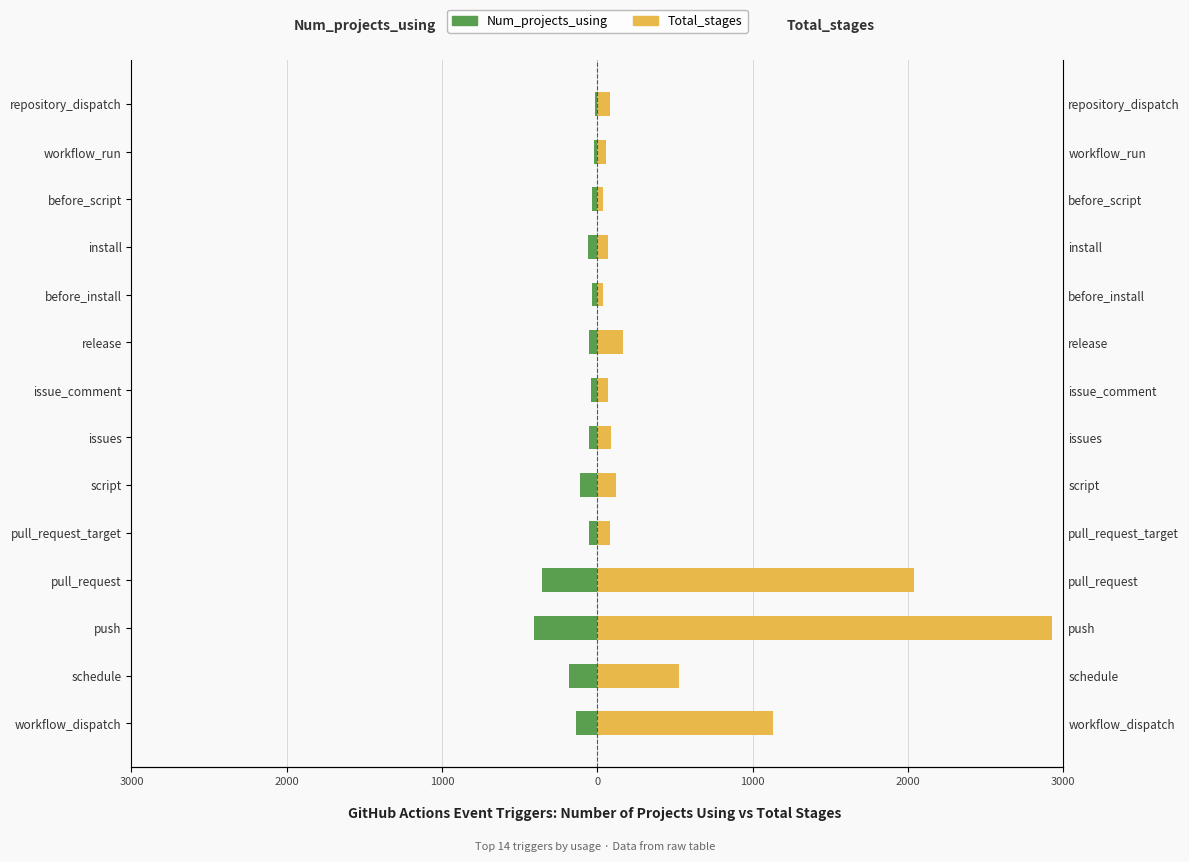

Is the value of Num_projects_using at 13 greater than the value of Total_stages at 1000?

No